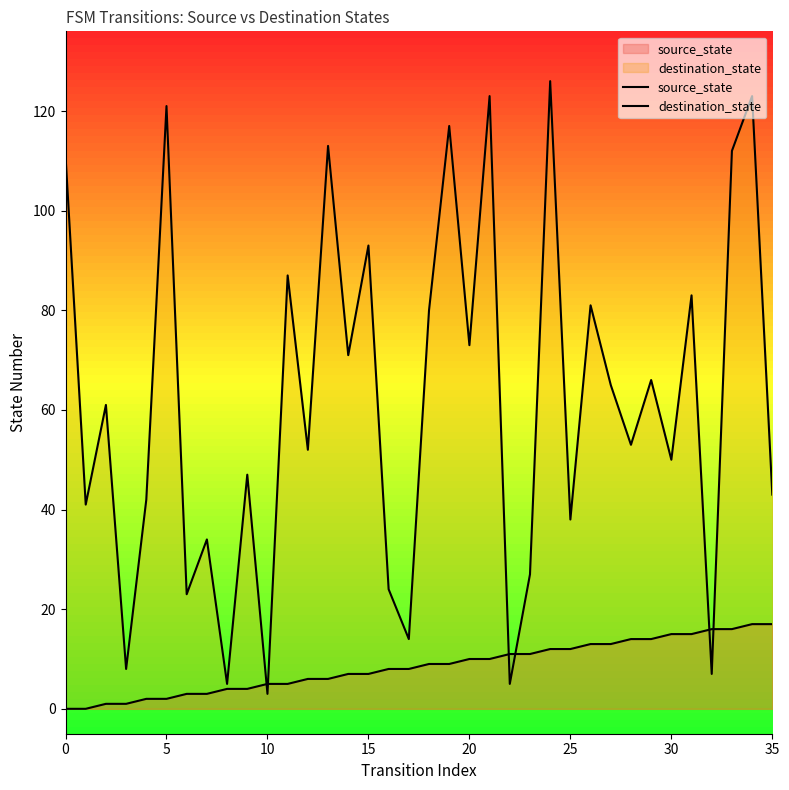

How many intersections are there between destination_state and source_state?

6